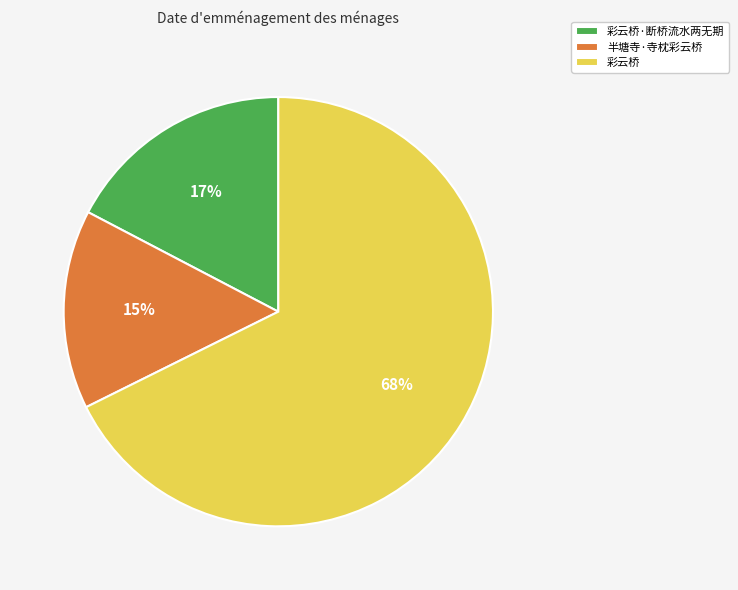

How many segments does this pie chart have?

3